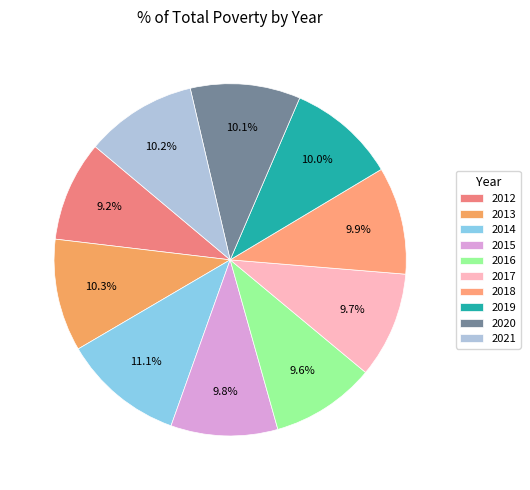

Does any single category account for the majority?

No